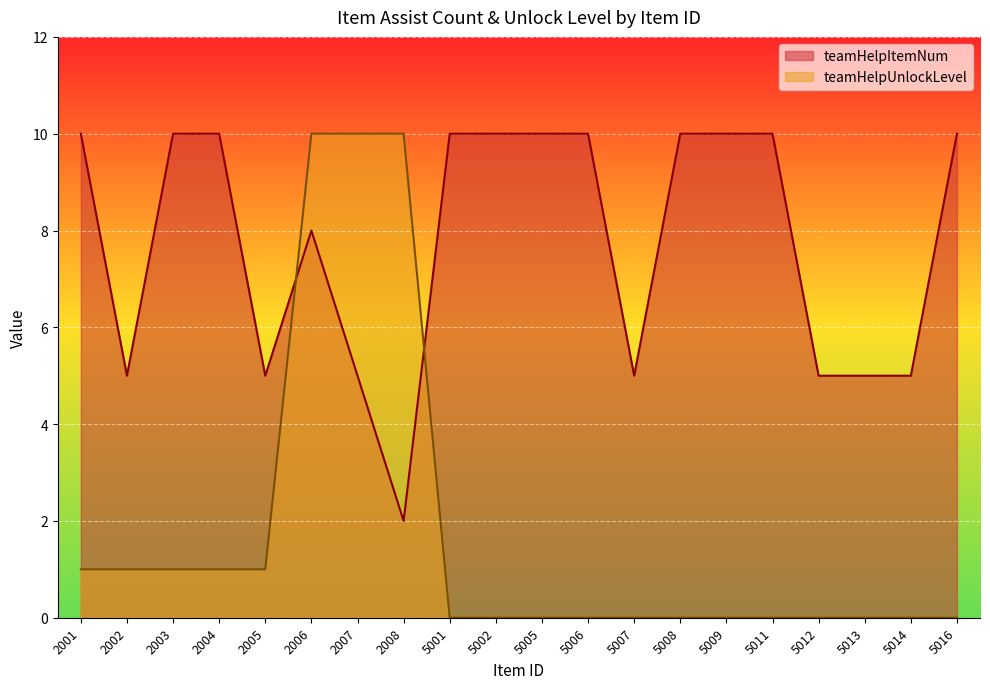

What is the spread (max minus min) of values at 2004?

9